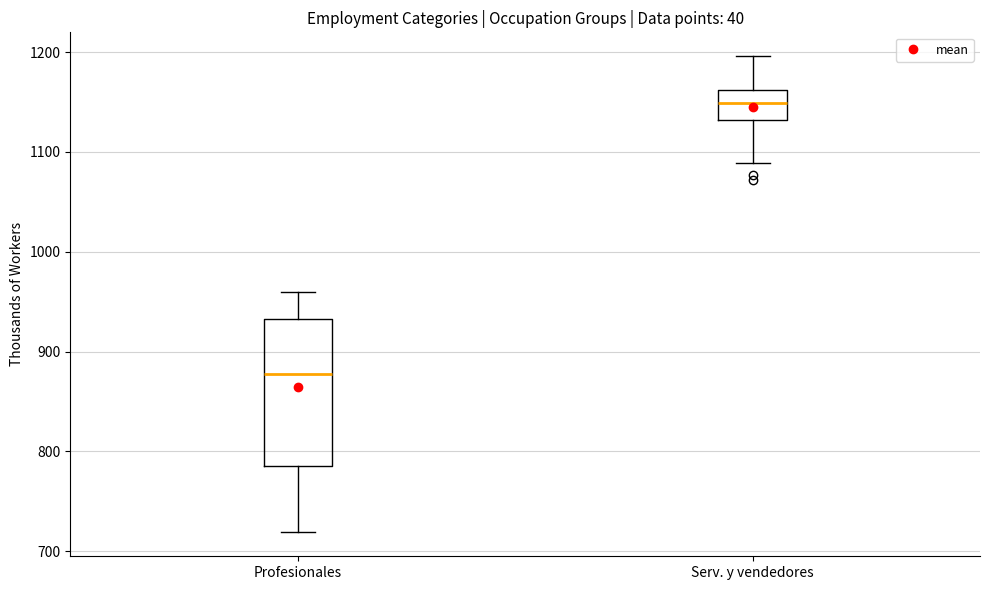

Which box's median line is the highest?

Serv. y vendedores